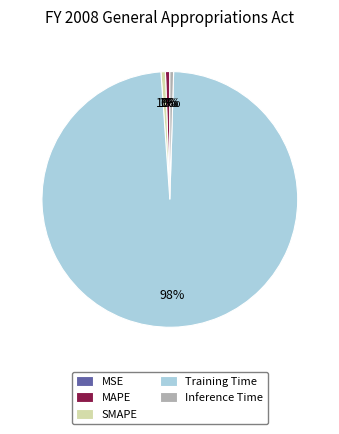

What is the majority slice?

Training Time